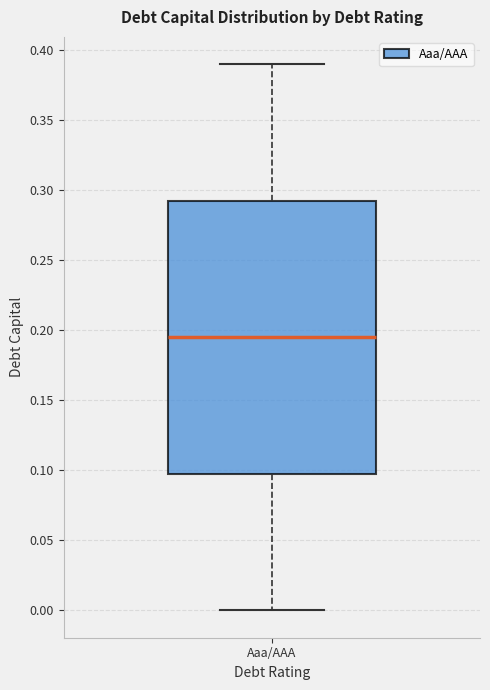

Transcribe this box plot: give where the median line is, the range the box spans, and where the two whiskers end, as read against the y-axis. The values are not printed on the chart, so give them approximately, as read against the axis.

median 0.195, box 0.100 to 0.295, whiskers 0.000 to 0.390